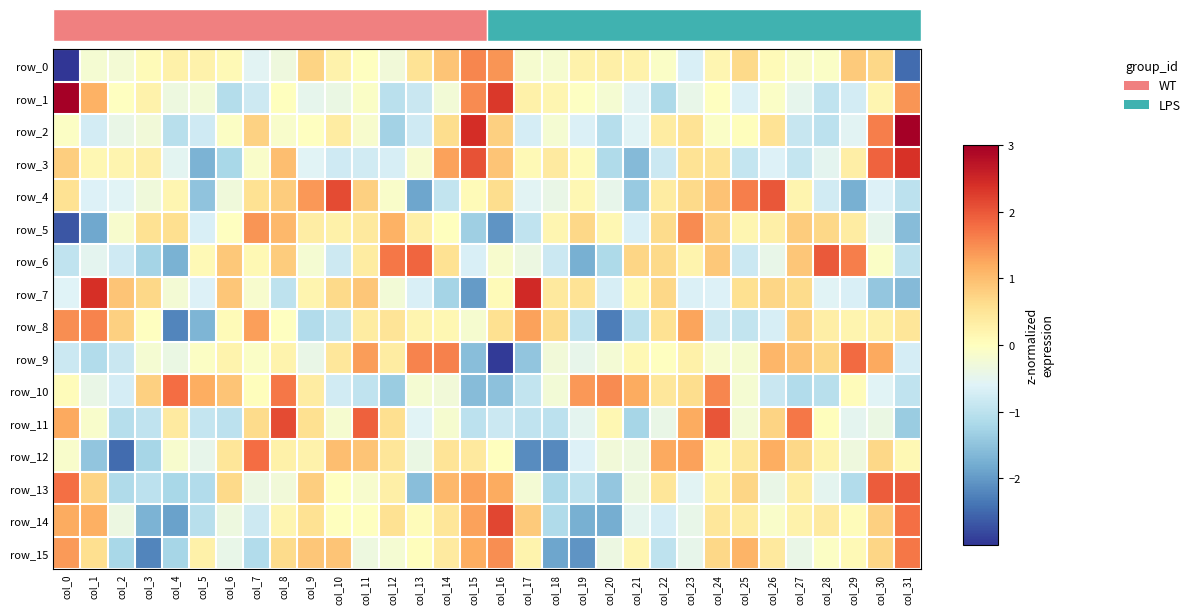

At which category is the sum across all series the highest?

col_8